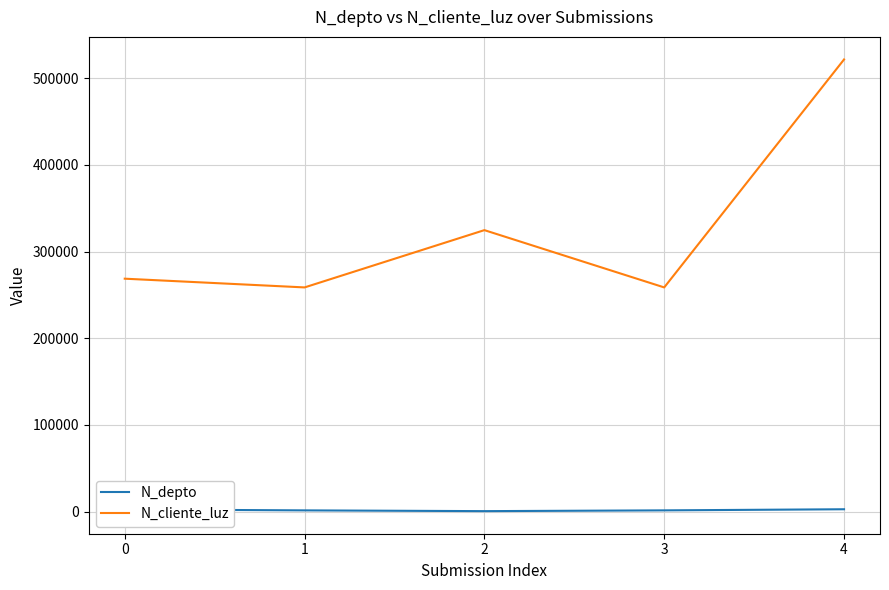

True or false: N_depto and N_cliente_luz cross at least once.

False